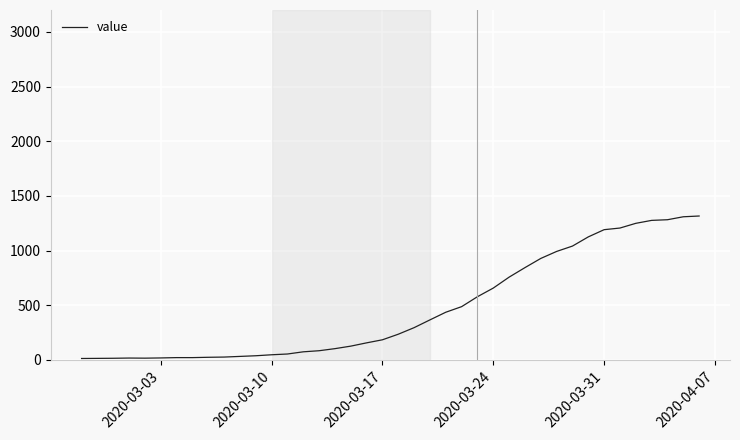

What is the maximum value shown in the chart?

1316